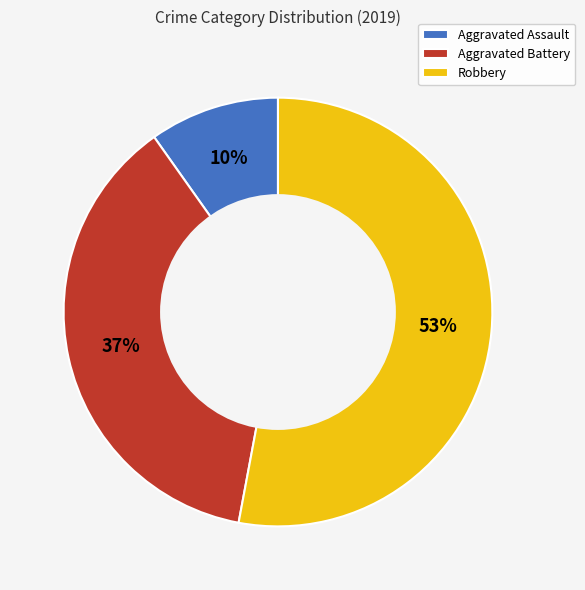

To the nearest percent, what percentage of the pie is Aggravated Assault?

10%